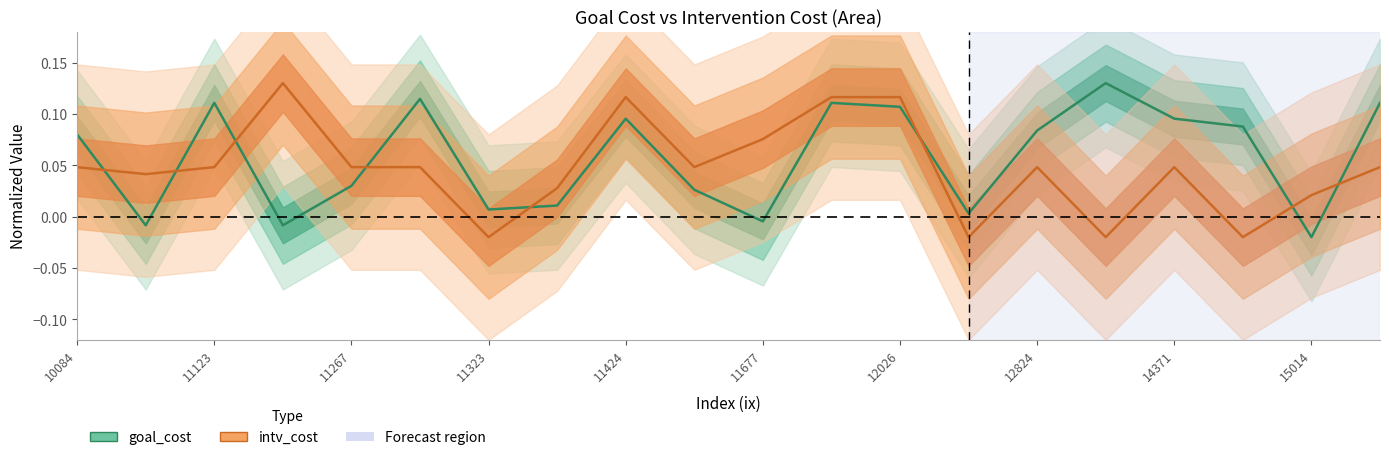

What are all the series names shown in the legend?

goal_cost, intv_cost